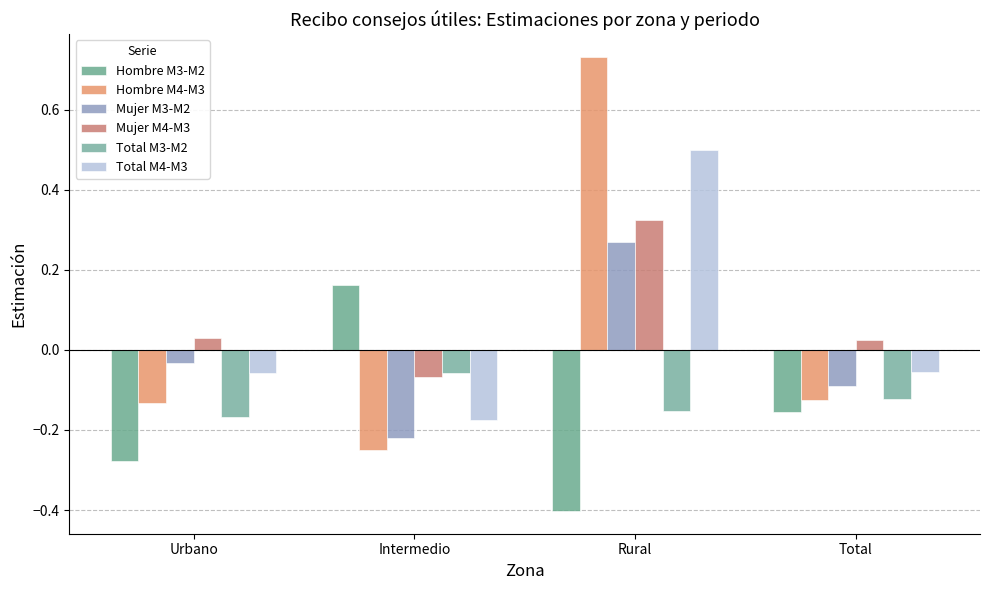

Which has a higher value, Rural or Intermedio?

Intermedio